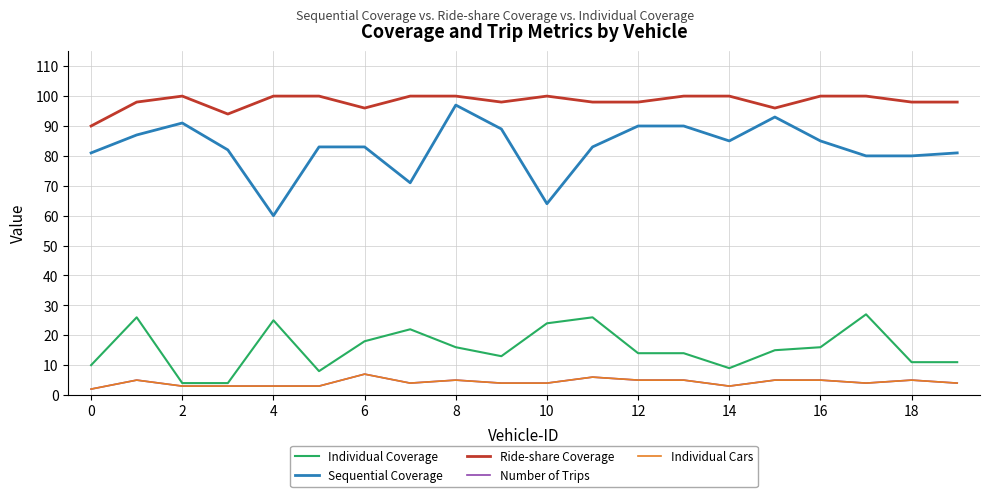

Where is the first local maximum for Sequential Coverage?

2